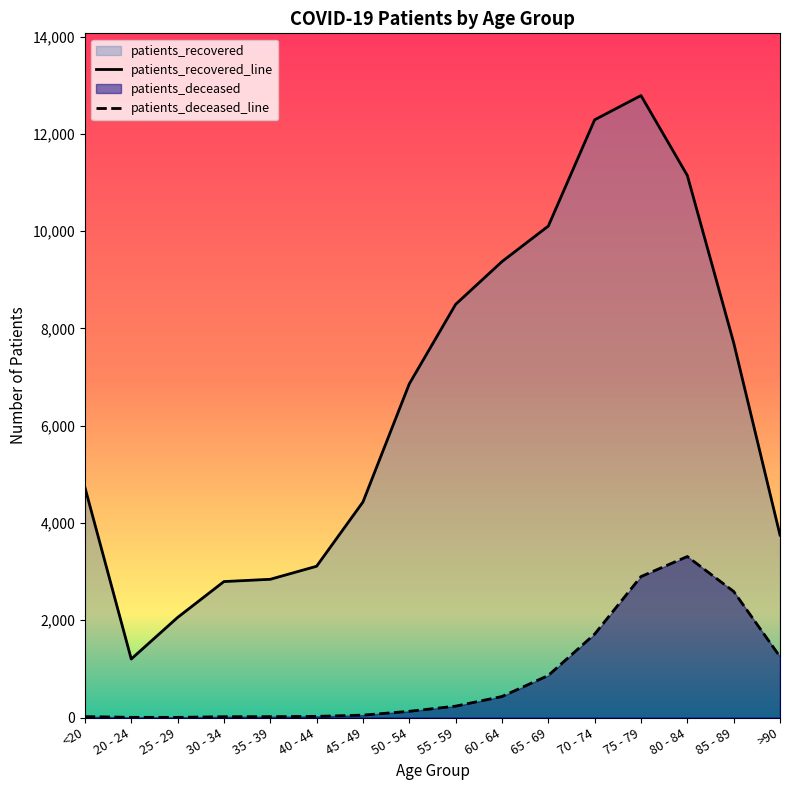

True or false: patients_recovered_line and patients_deceased_line cross at least once.

False